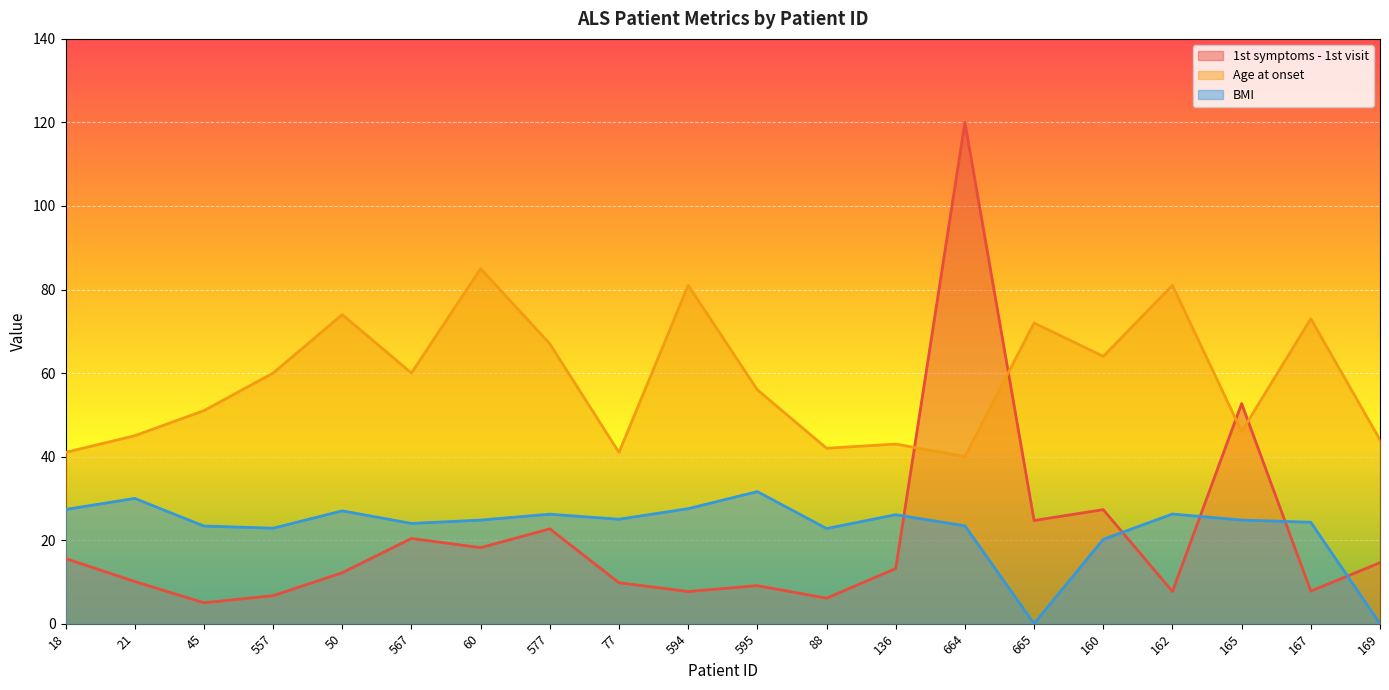

How many values in the Age at onset series are below 60?

10